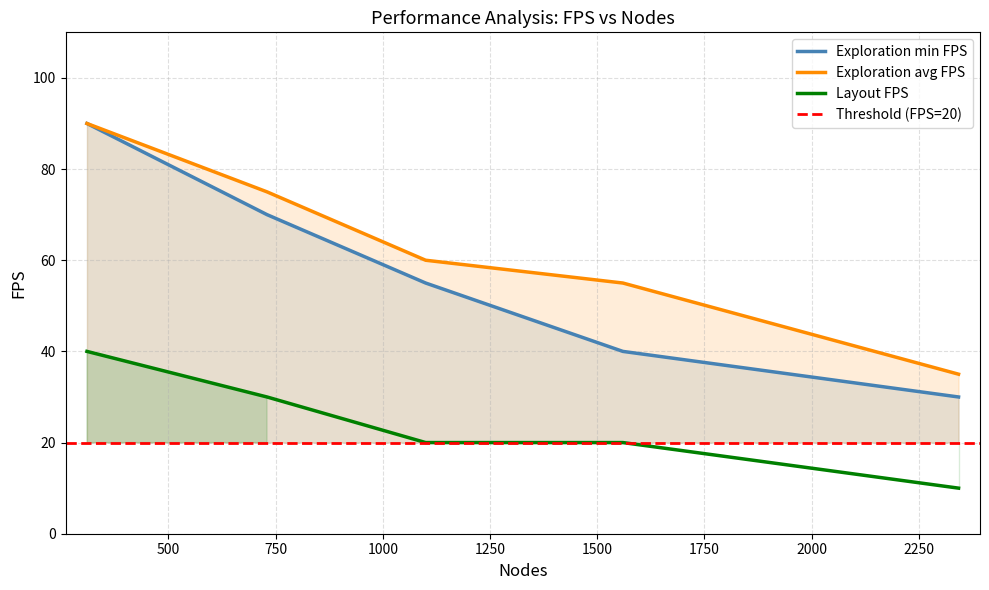

The Exploration avg FPS series shows 117 at 730. True or false?

False